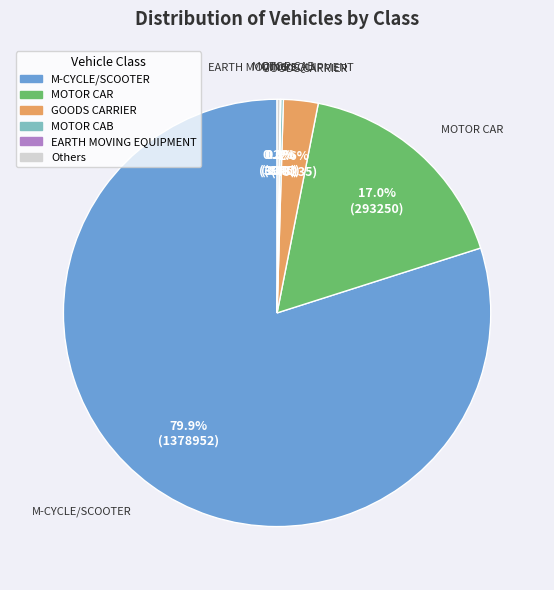

Does any single category account for the majority?

Yes